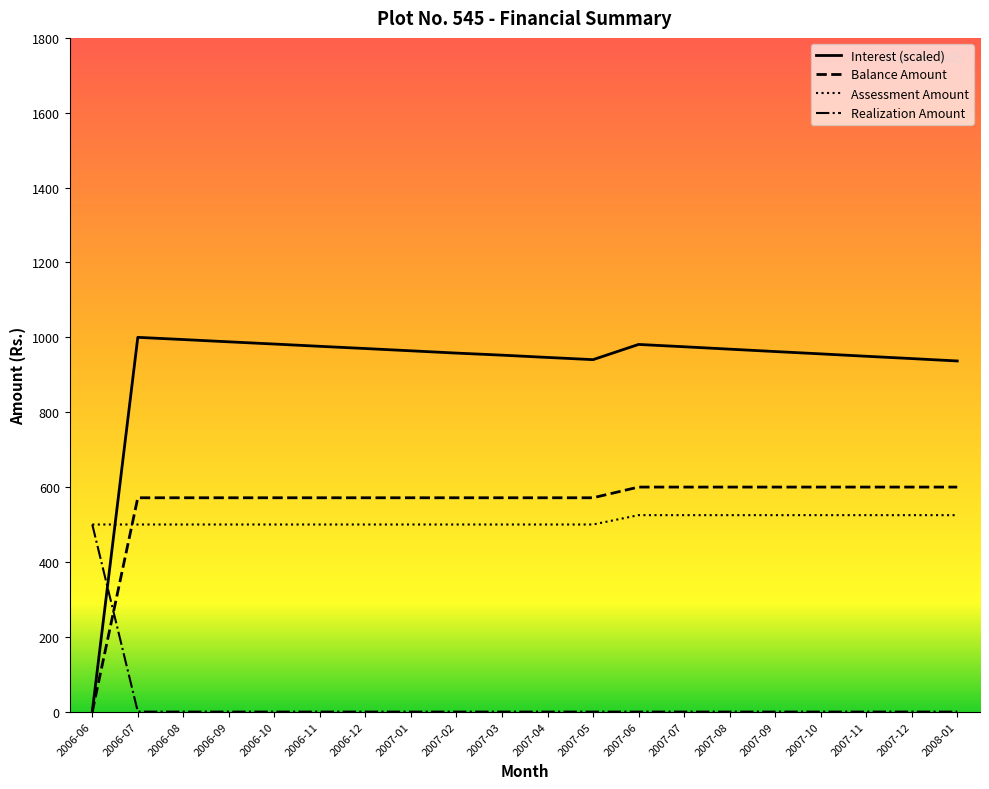

Which category has the lowest value in the Assessment Amount series?

2006-06